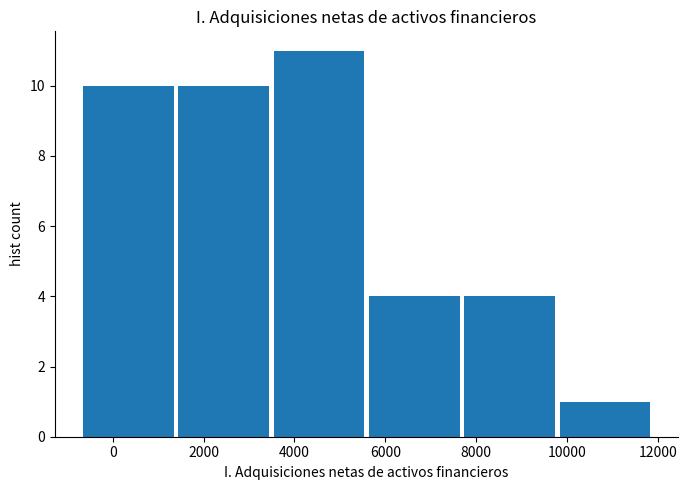

What is the height of the bar covering 3400 to 5600 on the x-axis? Neither the bar edges nor the heights are printed on the chart, so give them approximately, as read against the axes.

11